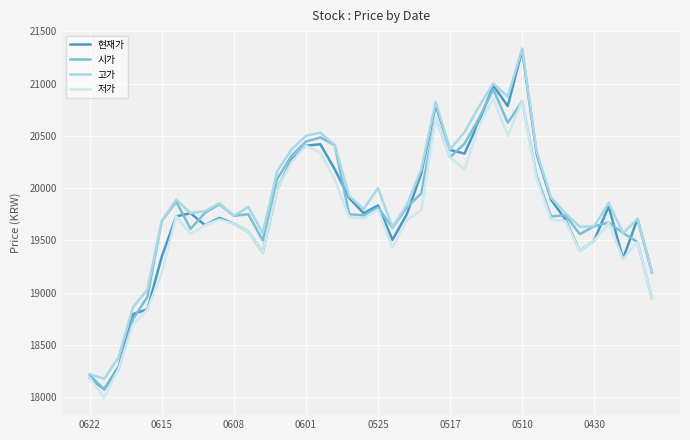

What are all the series names shown in the legend?

현재가, 시가, 고가, 저가